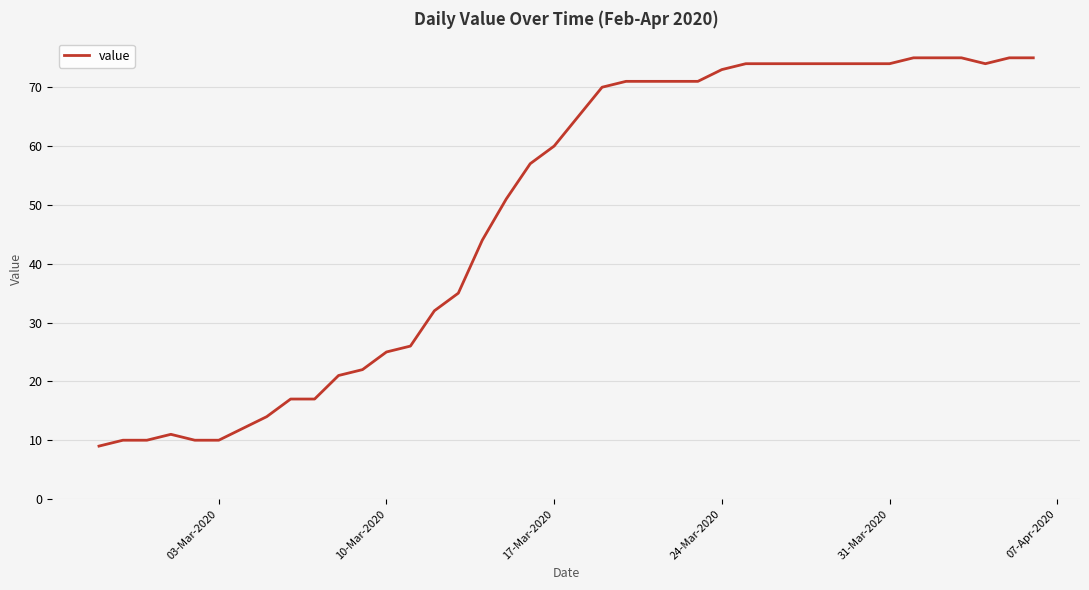

What is the maximum value shown in the chart?

75